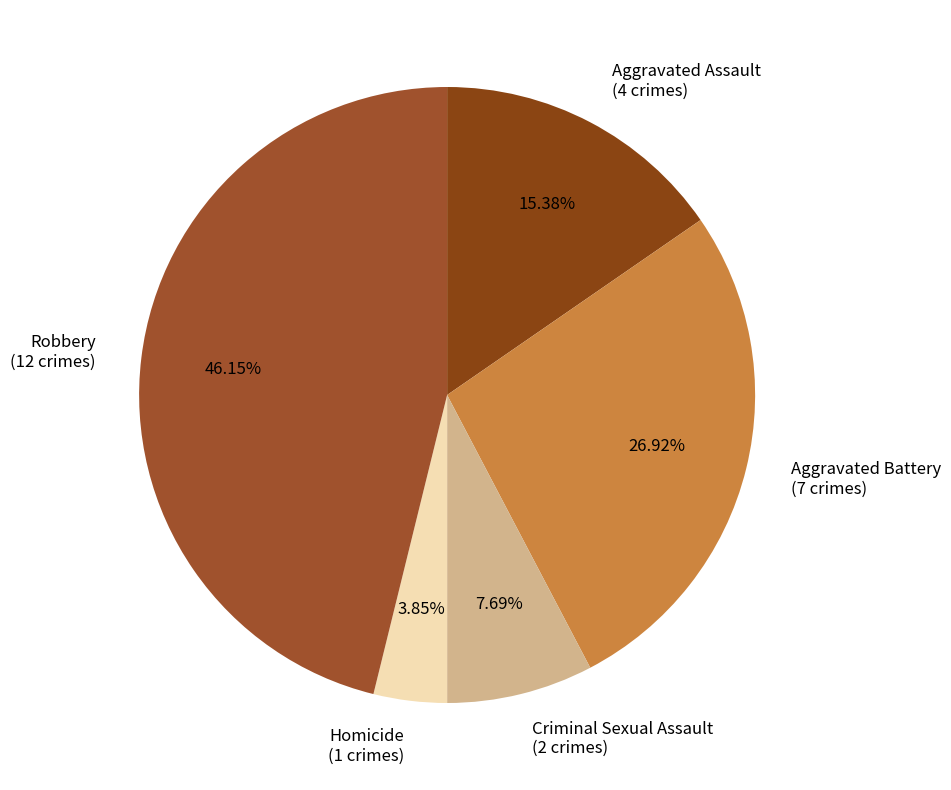

To the nearest percent, what percentage of the pie is Homicide?

4%